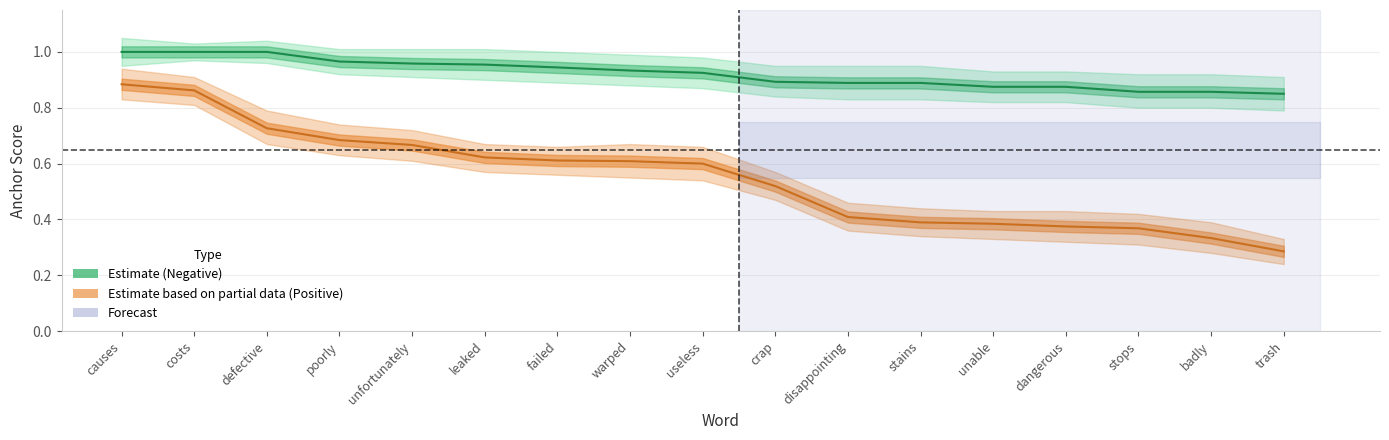

Which has a higher value, stains or unfortunately?

unfortunately